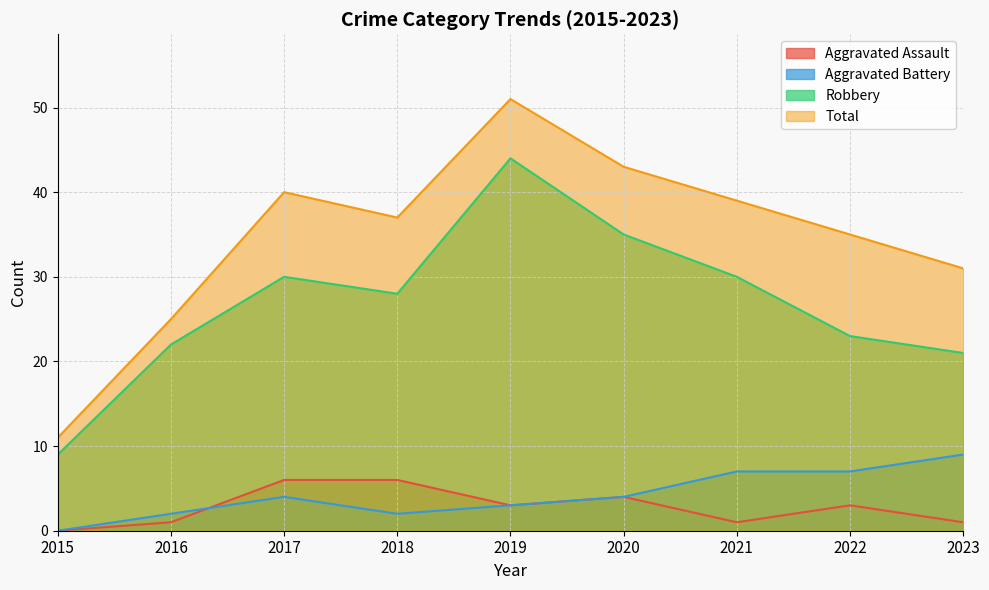

What is the maximum value for Aggravated Assault?

6